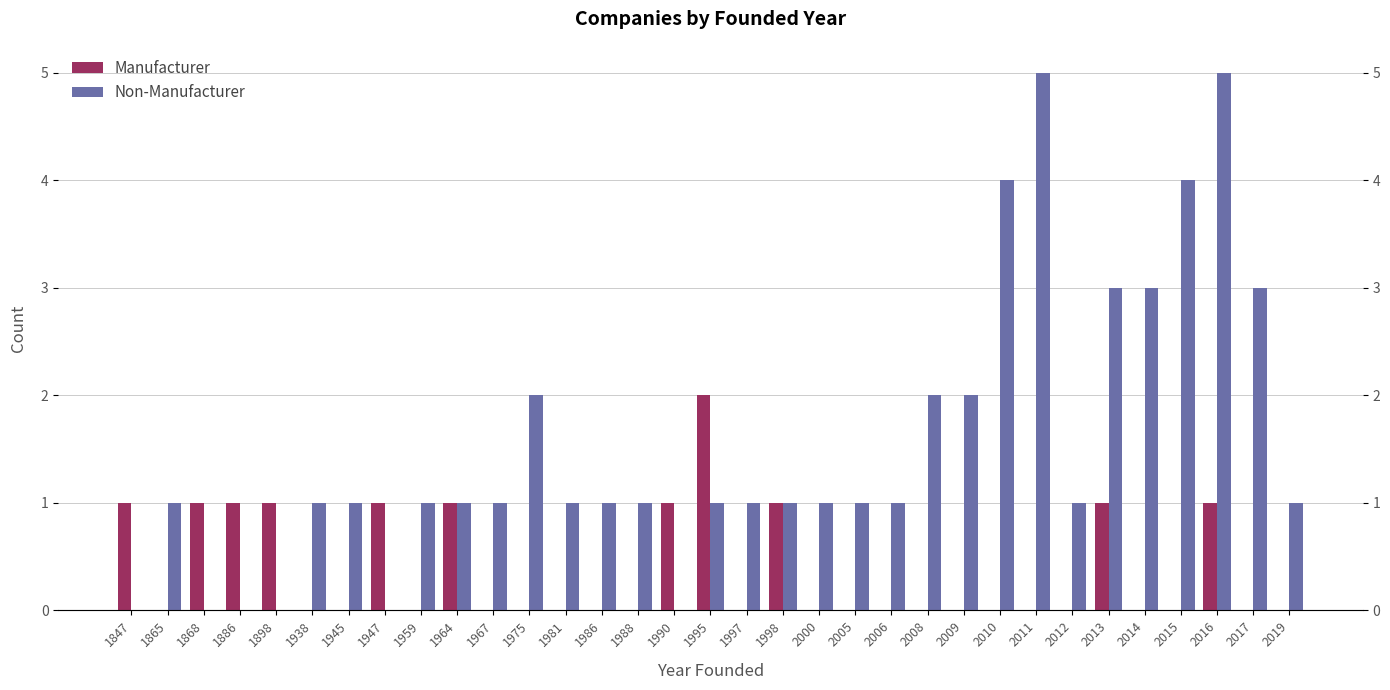

What is the maximum value for Manufacturer?

2